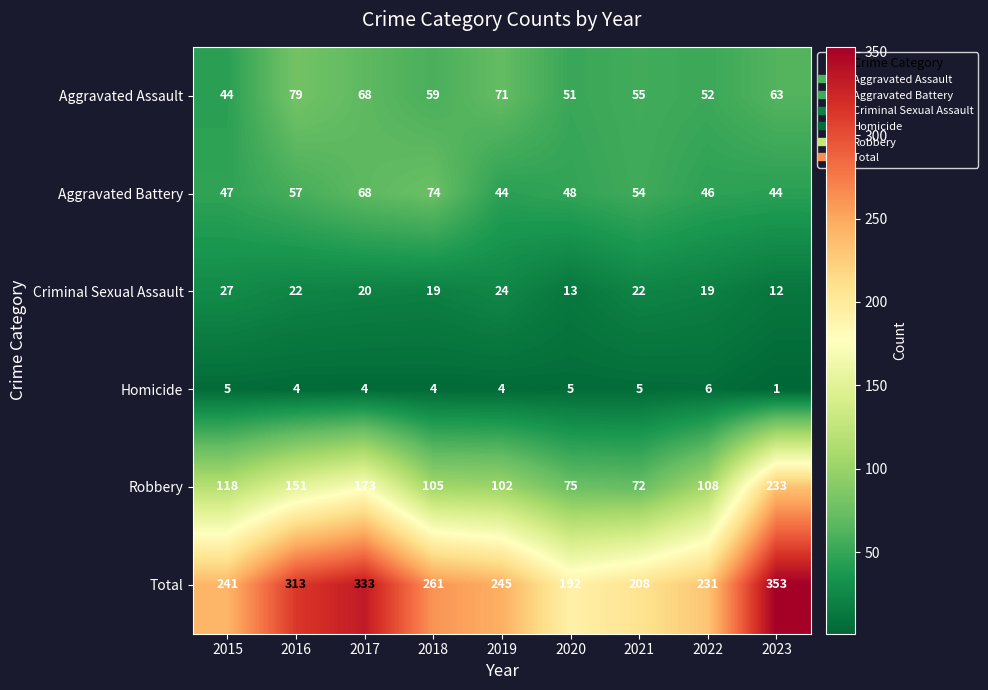

What is the greatest value displayed?

353